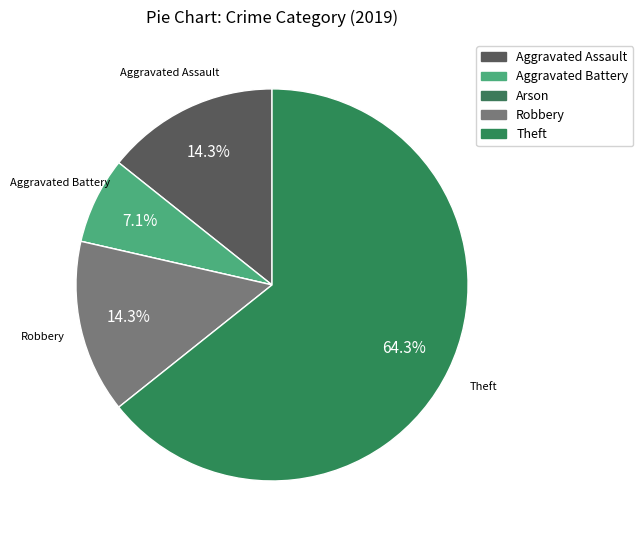

To the nearest percent, what is the combined percentage of Aggravated Assault and Robbery?

29%